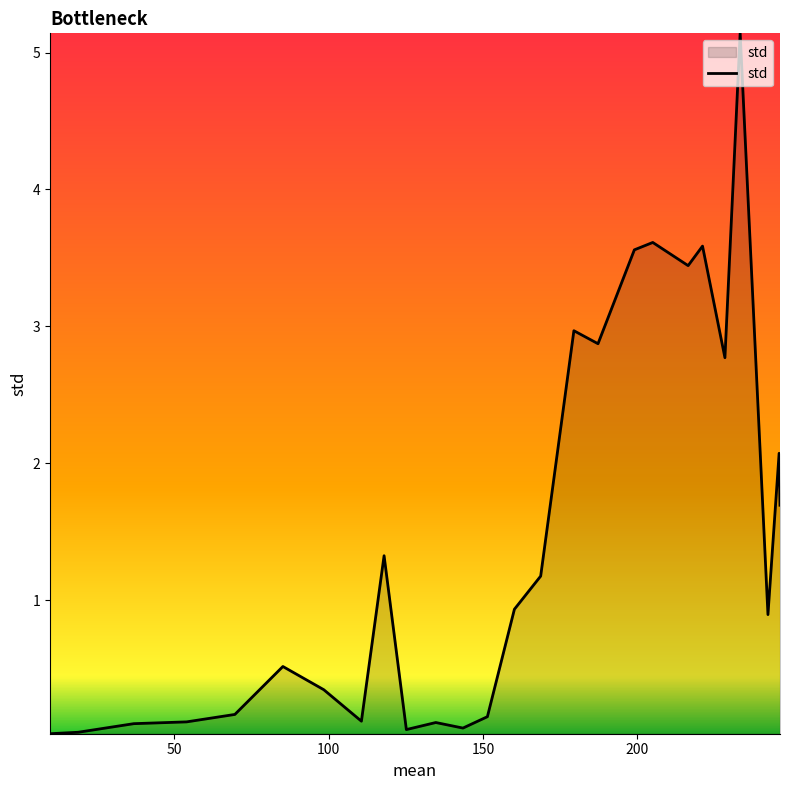

What is the maximum value shown in the chart?

5.1